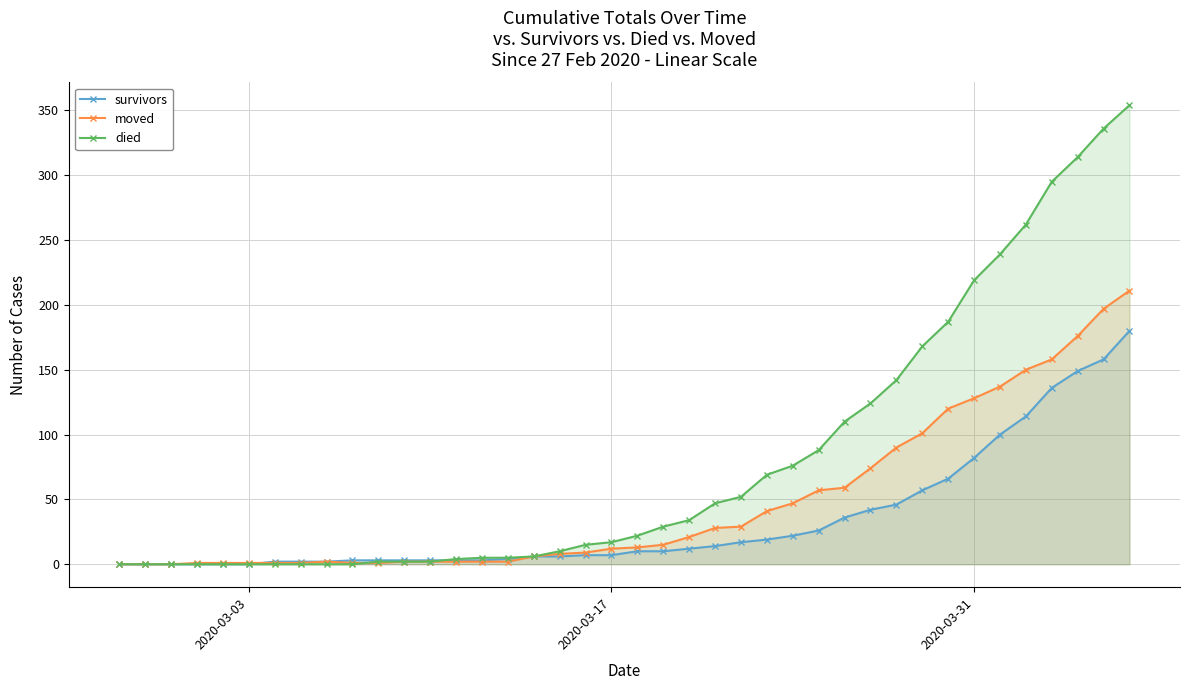

List the series in order of their peak value, highest first.

died, moved, survivors